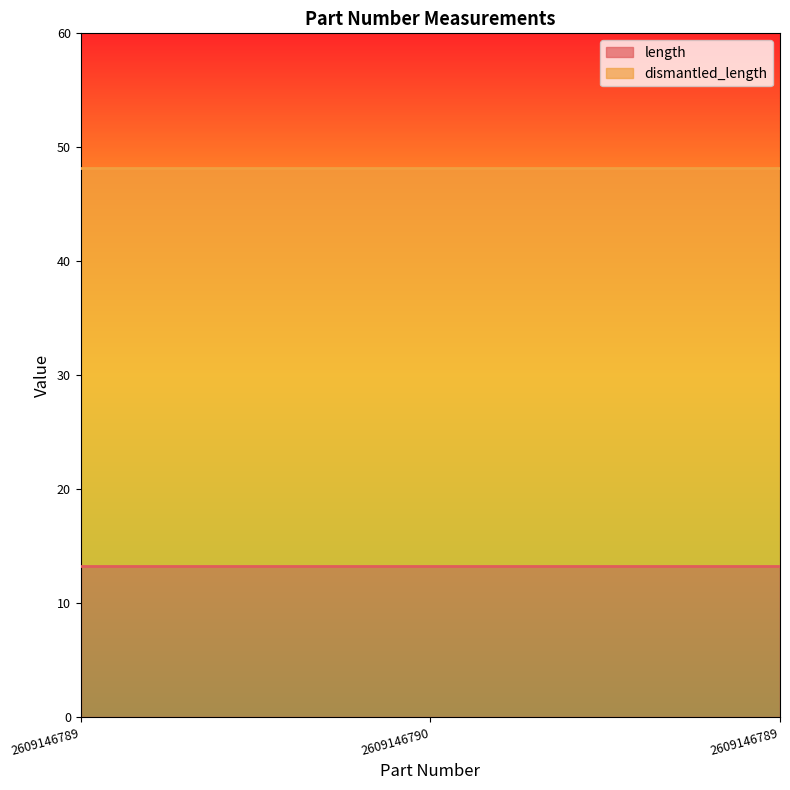

Reading left to right, extract all data points from this chart.

length: 2609146789=13.3	2609146790=13.3	2609146789=13.3
dismantled_length: 2609146789=48.2	2609146790=48.2	2609146789=48.2